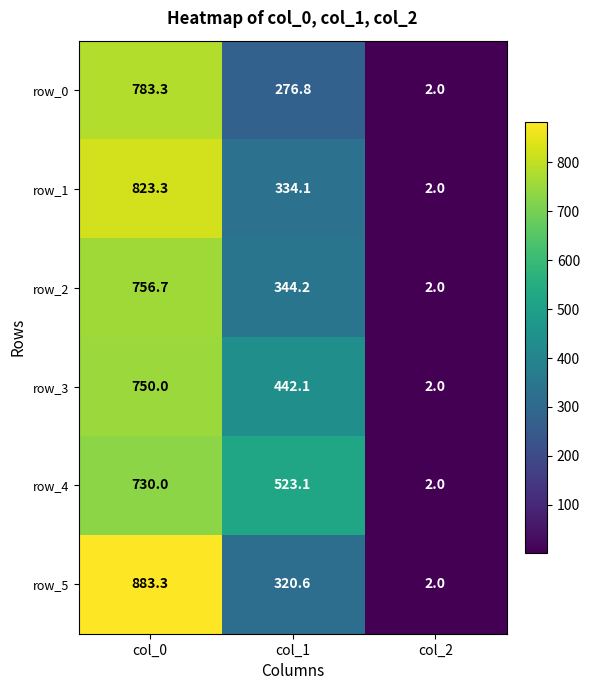

True or false: row_4 has a value of 730.0 at col_0.

True